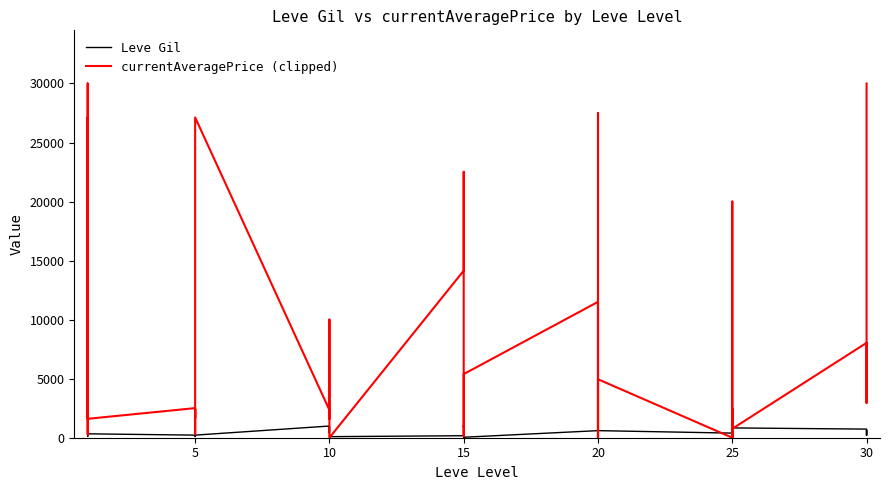

What is the total value across all series at 20?

12106